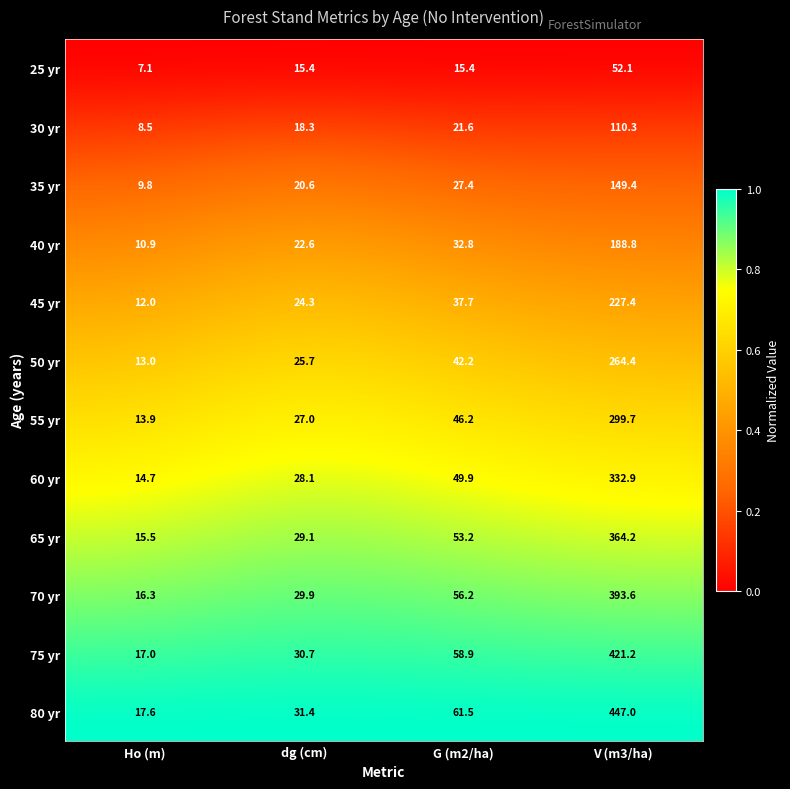

At which category is the sum across all series the highest?

V (m3/ha)